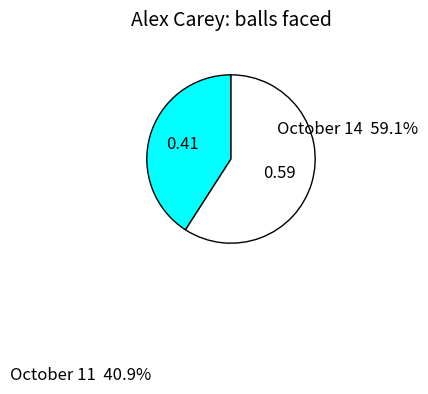

Does any single category account for the majority?

Yes